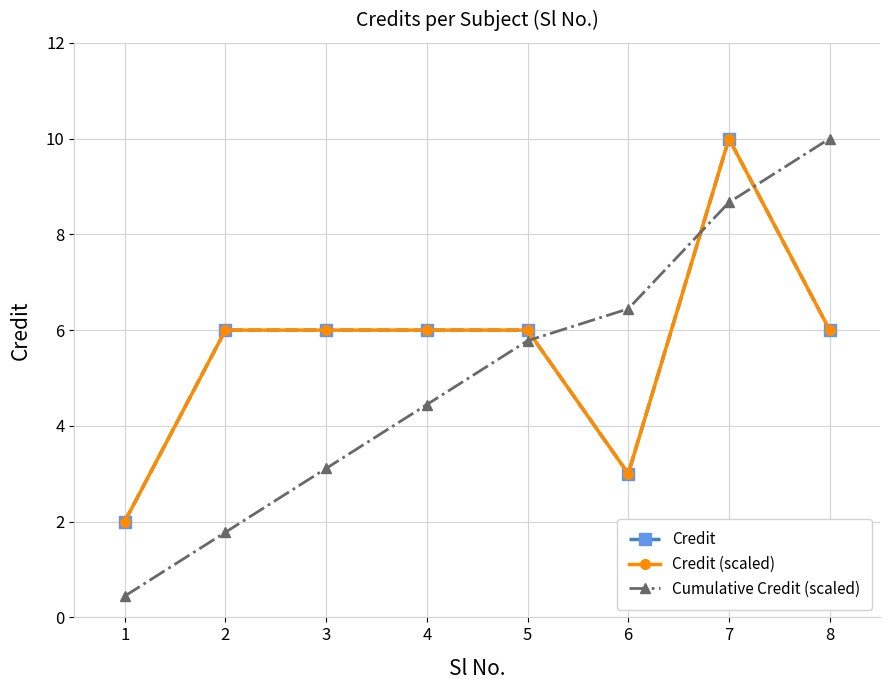

Which has a higher value, 4 or 7?

7